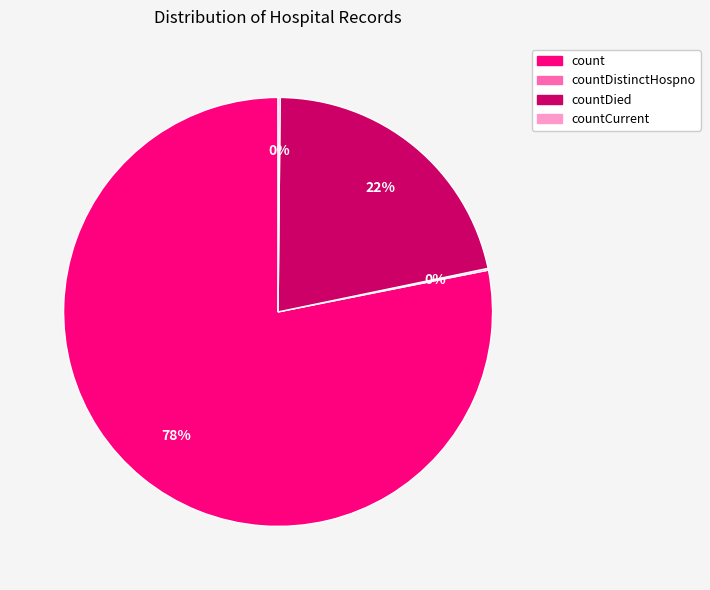

Combined, do countDied and count account for over 50%?

Yes